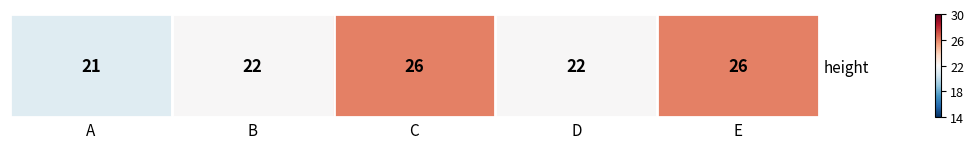

Reading right to left, extract all data points from this chart.

26	22	26	22	21